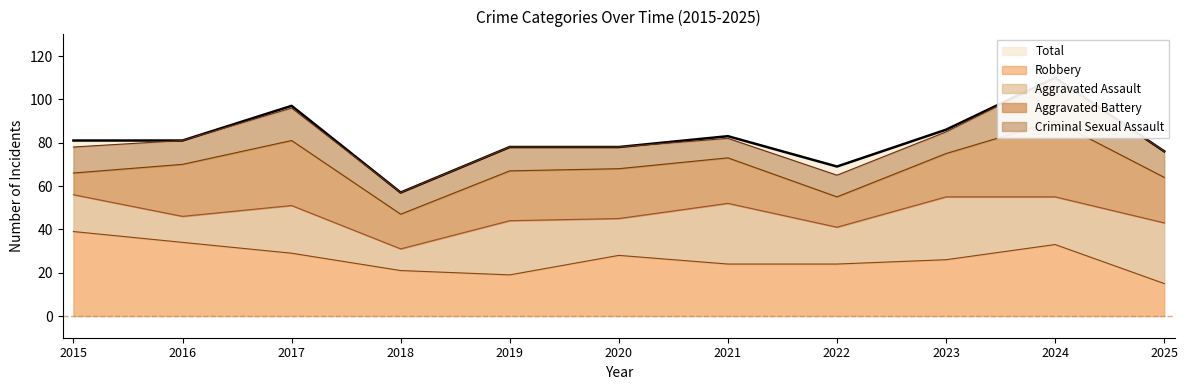

How many data points in Criminal Sexual Assault are less than 11?

5